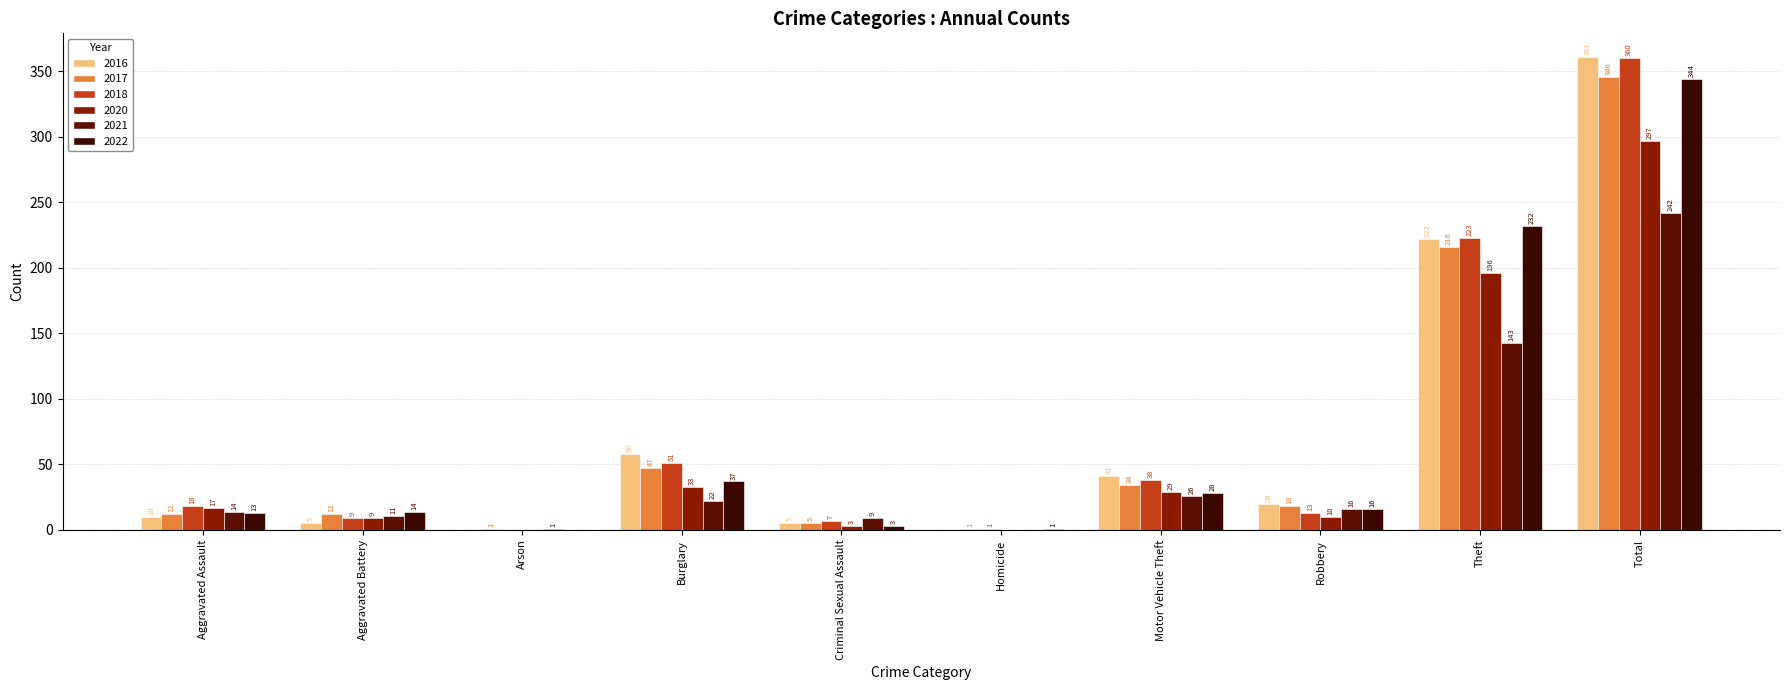

Does the chart contain stacked bars?

No